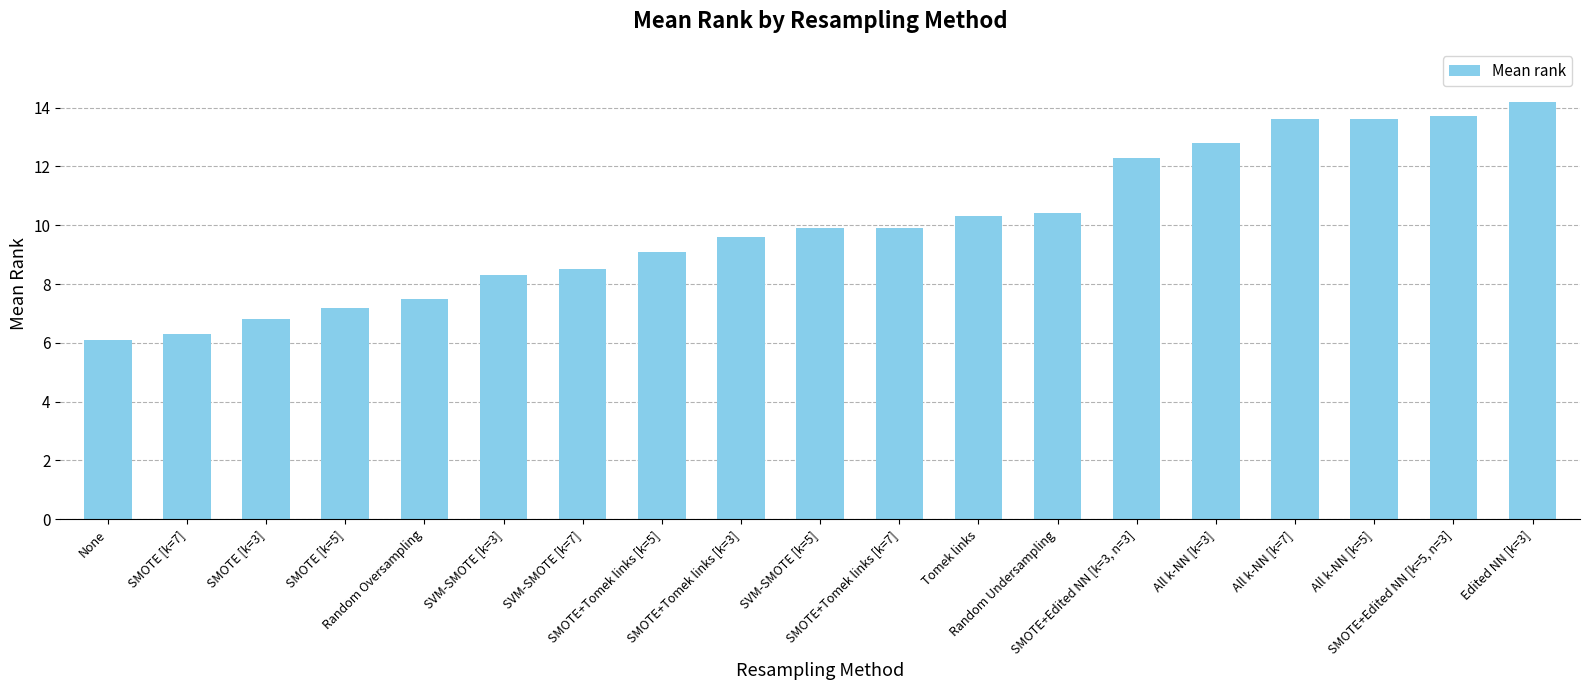

What position from the right is None?

19